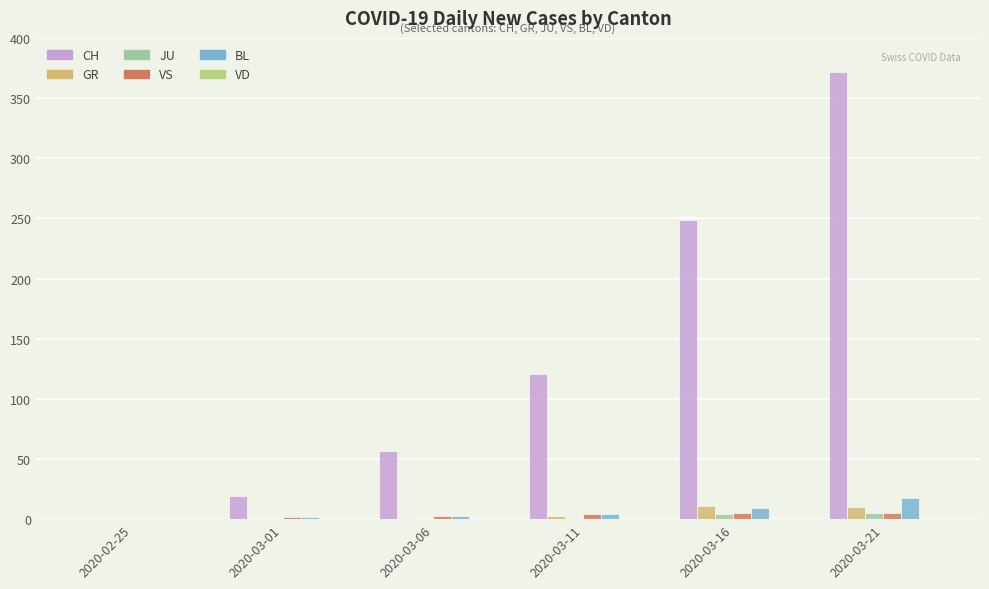

True or false: BL has a value of 0 at 2020-02-25.

True